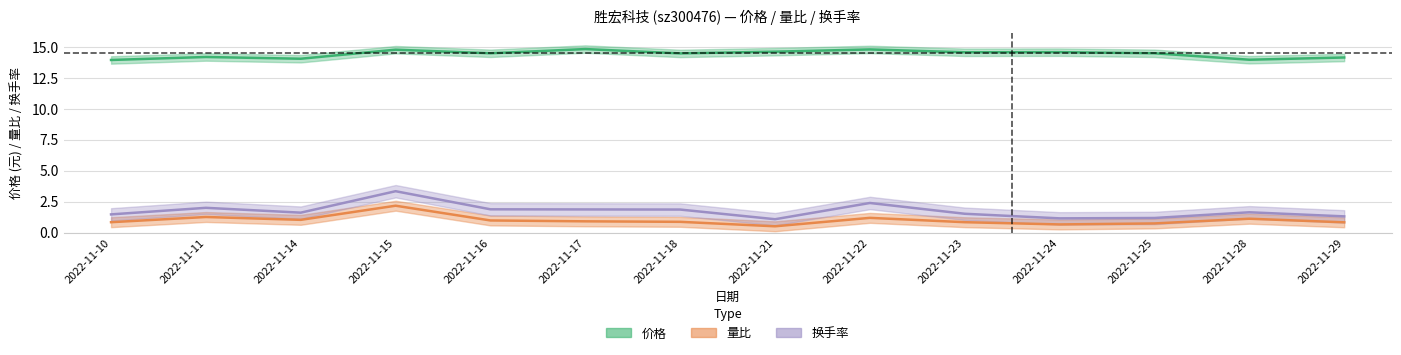

What is the sum of all 量比 values?

13.9